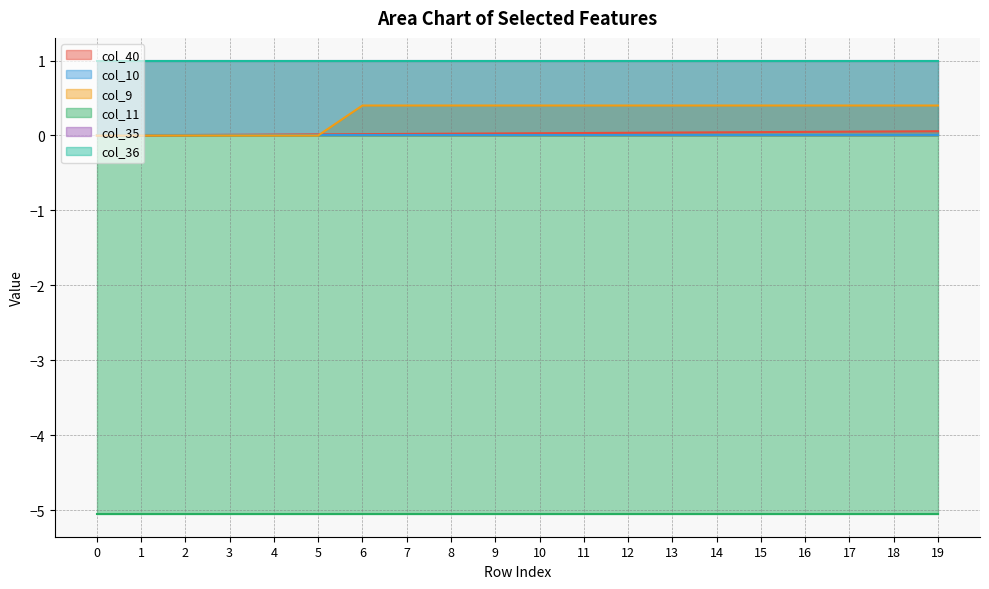

Reading right to left, extract all data points from this chart.

col_40: 19=0.1	18=0.1	17=0.1	16=0.0	15=0.0	14=0.0	13=0.0	12=0.0	11=0.0	10=0.0	9=0.0	8=0.0	7=0.0	6=0.0	5=0.0	4=0.0	3=0.0	2=0.0	1=0.0	0=0.0
col_10: 19=0.0	18=0.0	17=0.0	16=0.0	15=0.0	14=0.0	13=0.0	12=0.0	11=0.0	10=0.0	9=0.0	8=0.0	7=0.0	6=0.0	5=0.0	4=0.0	3=0.0	2=0.0	1=0.0	0=0.0
col_9: 19=0.4	18=0.4	17=0.4	16=0.4	15=0.4	14=0.4	13=0.4	12=0.4	11=0.4	10=0.4	9=0.4	8=0.4	7=0.4	6=0.4	5=0.0	4=0.0	3=0.0	2=0.0	1=0.0	0=0.0
col_11: 19=-5.1	18=-5.1	17=-5.1	16=-5.1	15=-5.1	14=-5.1	13=-5.1	12=-5.1	11=-5.1	10=-5.1	9=-5.1	8=-5.1	7=-5.1	6=-5.1	5=-5.1	4=-5.1	3=-5.1	2=-5.1	1=-5.1	0=-5.1
col_35: 19=1.0	18=1.0	17=1.0	16=1.0	15=1.0	14=1.0	13=1.0	12=1.0	11=1.0	10=1.0	9=1.0	8=1.0	7=1.0	6=1.0	5=1.0	4=1.0	3=1.0	2=1.0	1=1.0	0=1.0
col_36: 19=1.0	18=1.0	17=1.0	16=1.0	15=1.0	14=1.0	13=1.0	12=1.0	11=1.0	10=1.0	9=1.0	8=1.0	7=1.0	6=1.0	5=1.0	4=1.0	3=1.0	2=1.0	1=1.0	0=1.0